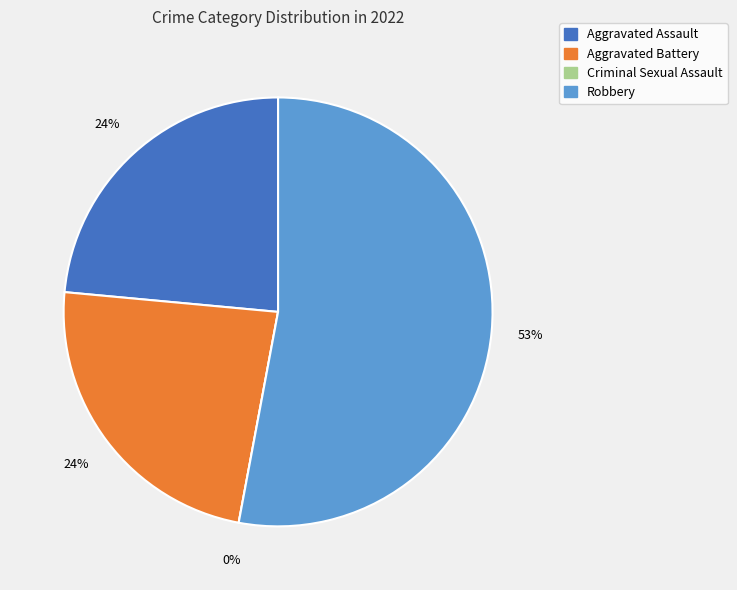

To the nearest percent, what is the difference between the Robbery and Aggravated Battery slice percentages?

29%